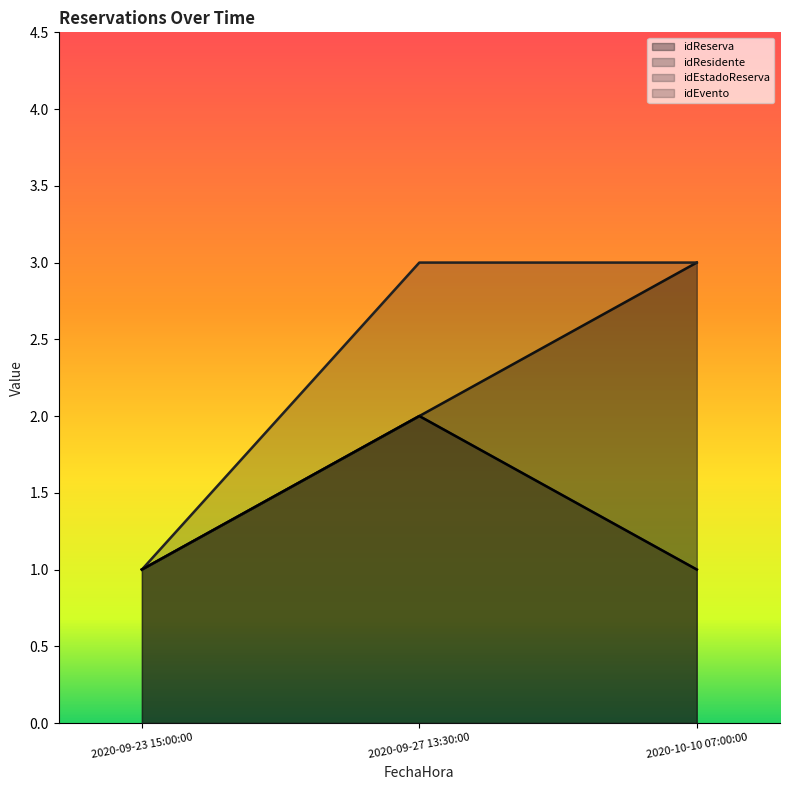

At which label does idReserva reach its peak?

2020-10-10 07:00:00